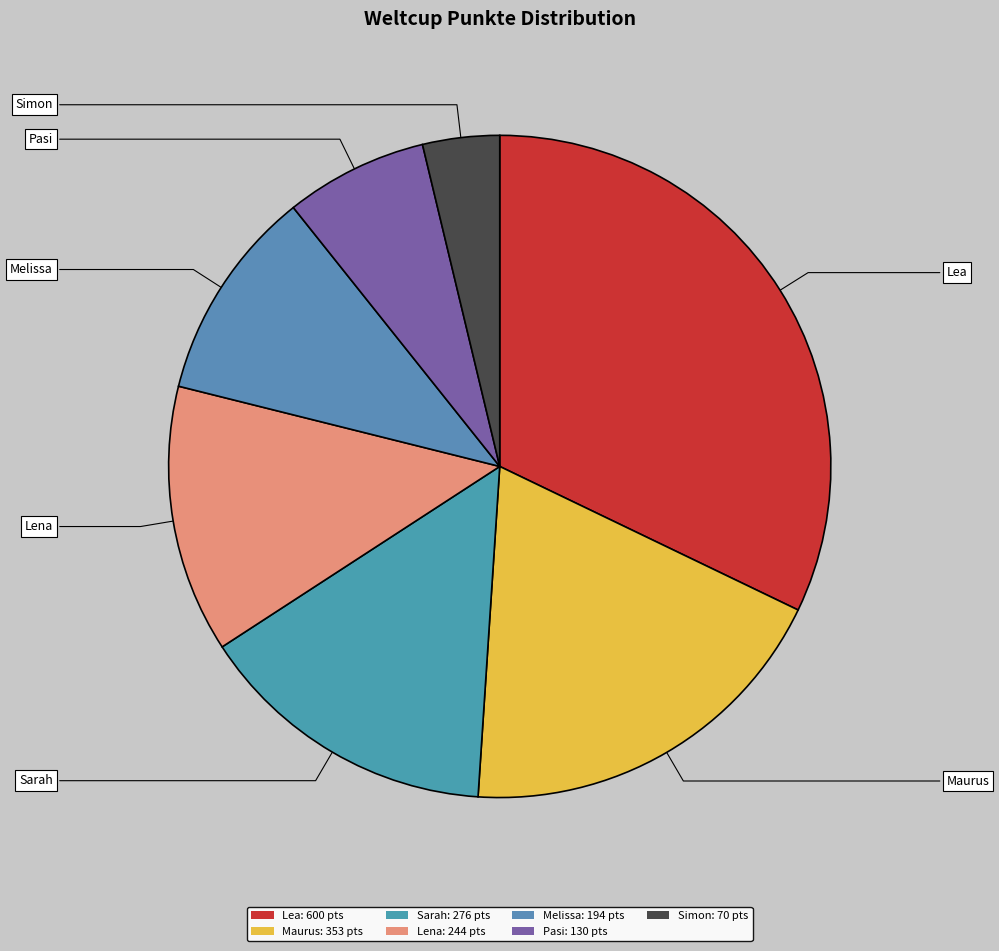

To the nearest percent, what percentage of the pie is Lea?

32%